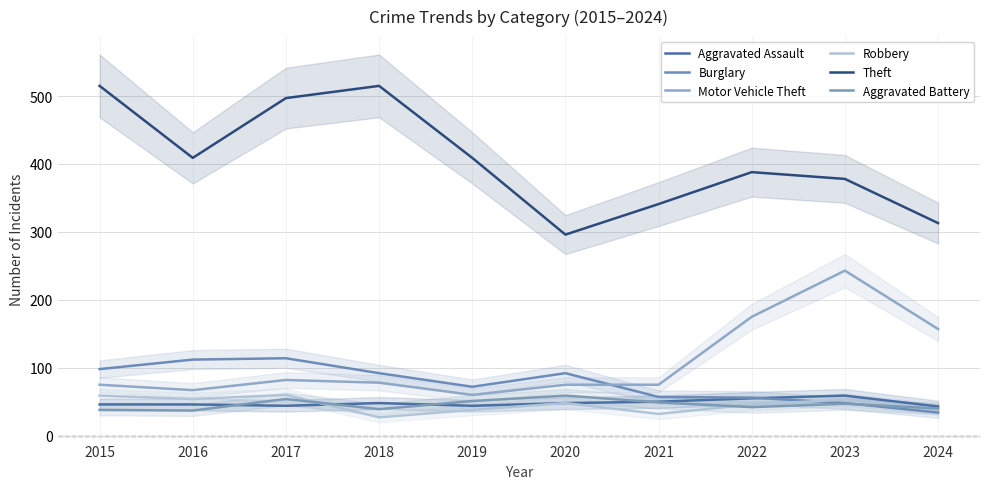

Read the Aggravated Assault value at 2021, to the nearest 10.

50